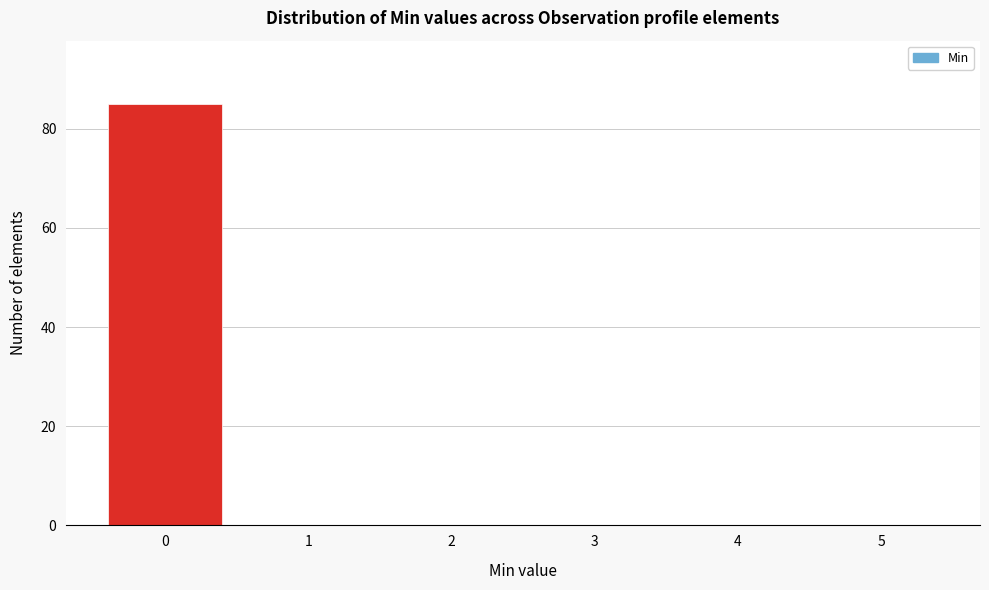

Reading left to right, transcribe this chart: for each bar, give the range it covers on the x-axis and its height. The values are not printed on the chart, so give them approximately, as read against the axis.

-0.5 to 0.5: 86
0.5 to 1.5: 0
1.5 to 2.5: 0
2.5 to 3.5: 0
3.5 to 4.5: 0
4.5 to 5.5: 0